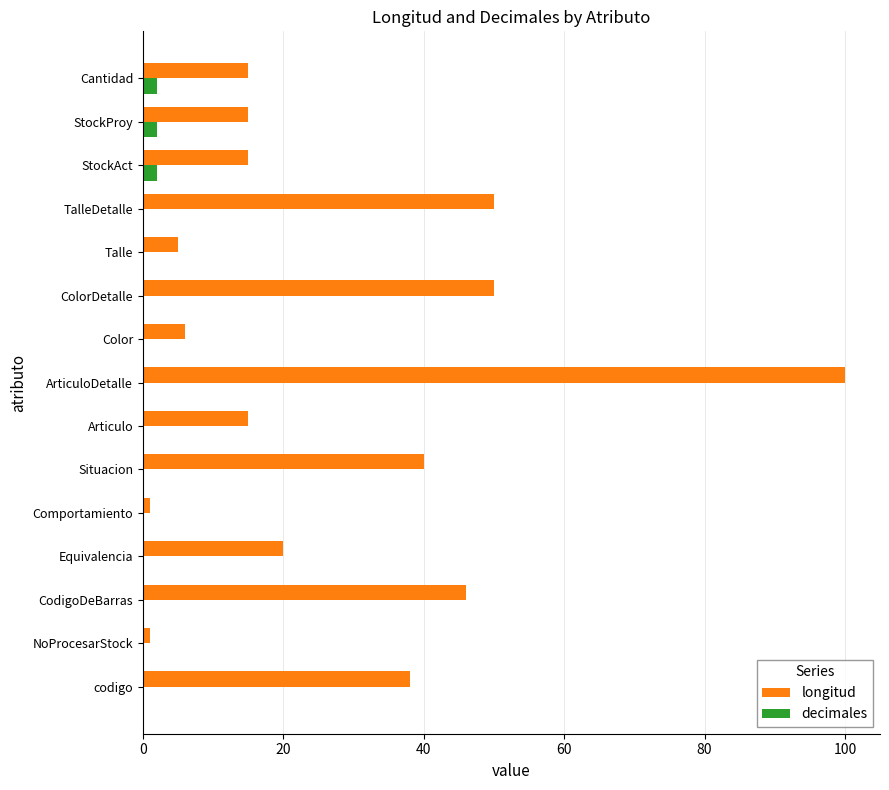

The decimales series shows 0 at Comportamiento. True or false?

True